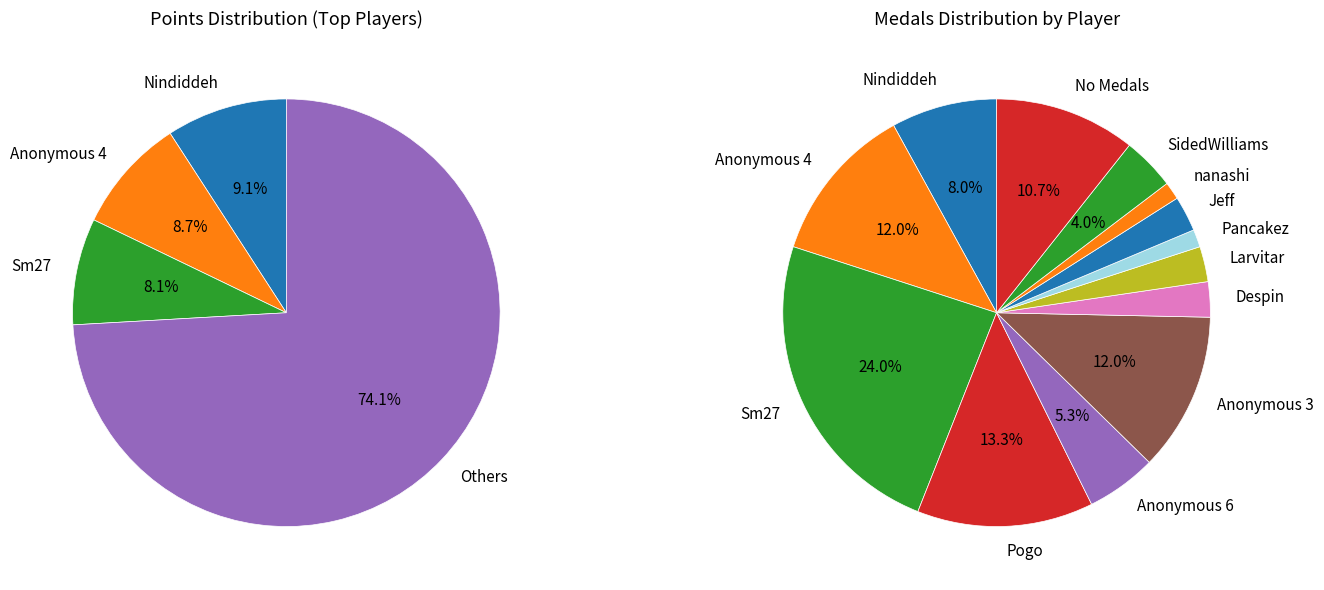

Is the sum of Anonymous 6 and Anonymous 11 greater than half?

No